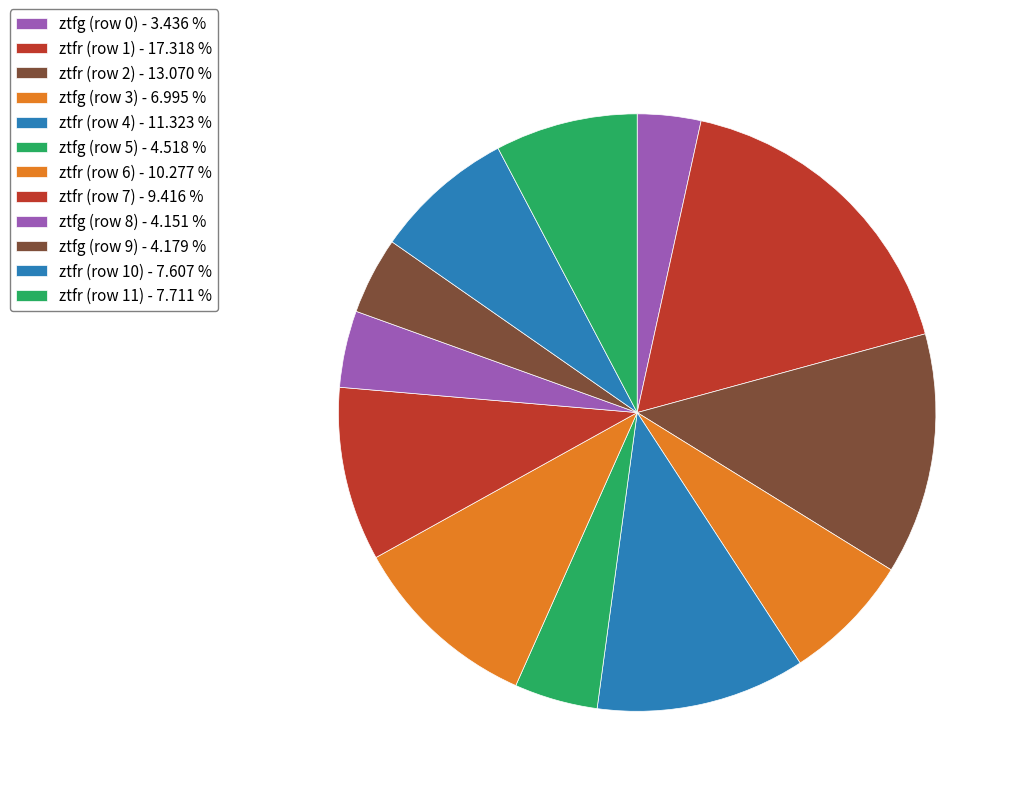

Is there any slice that represents more than half of the pie?

No